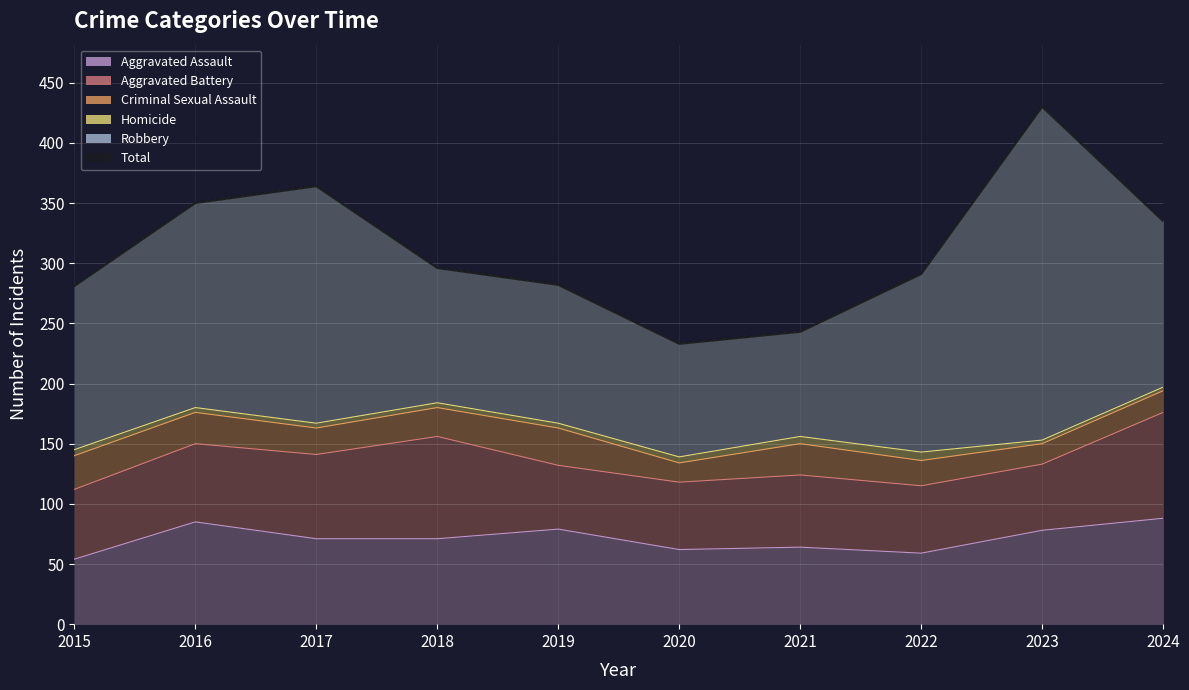

True or false: Criminal Sexual Assault and Homicide intersect in this chart.

False